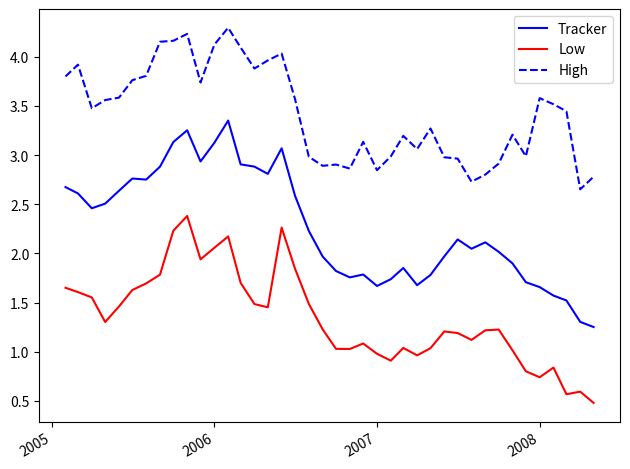

Which series has the widest spread of values?

Tracker